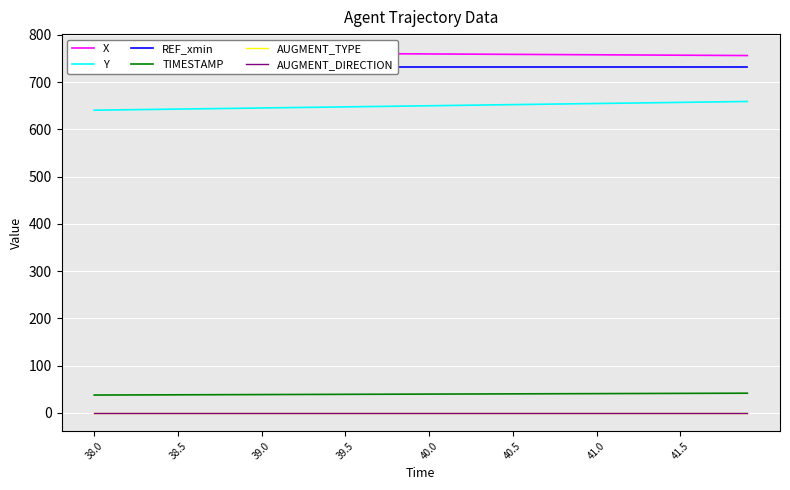

Reading right to left, transcribe all the data shown in this chart.

X: 756.5	756.7	756.8	757.0	757.2	757.4	757.6	757.7	757.9	758.1	758.3	758.4	758.6	758.8	759.0	759.1	759.3	759.5	759.7	759.9	760.0	760.2	760.4	760.6	760.8	760.9	761.1	761.3	761.5	761.7	761.9	762.1	762.2	762.4	762.6	762.8	763.0	763.2	763.4	763.7
Y: 659.2	658.8	658.3	657.8	657.3	656.9	656.4	655.9	655.4	655.0	654.5	654.0	653.5	653.1	652.6	652.1	651.6	651.2	650.7	650.2	649.7	649.3	648.8	648.3	647.9	647.4	646.9	646.4	646.0	645.5	645.0	644.5	644.1	643.6	643.1	642.7	642.2	641.7	641.3	640.8
REF_xmin: 731.8	731.8	731.8	731.8	731.8	731.8	731.8	731.8	731.8	731.8	731.8	731.8	731.8	731.8	731.8	731.8	731.8	731.8	731.8	731.8	731.8	731.8	731.8	731.8	731.8	731.8	731.8	731.8	731.8	731.8	731.8	731.8	731.8	731.8	731.8	731.8	731.8	731.8	731.8	731.8
TIMESTAMP: 41.9	41.8	41.7	41.6	41.5	41.4	41.3	41.2	41.1	41.0	40.9	40.8	40.7	40.6	40.5	40.4	40.3	40.2	40.1	40.0	39.9	39.8	39.7	39.6	39.5	39.4	39.3	39.2	39.1	39.0	38.9	38.8	38.7	38.6	38.5	38.4	38.3	38.2	38.1	38.0
AUGMENT_TYPE: 0.0	0.0	0.0	0.0	0.0	0.0	0.0	0.0	0.0	0.0	0.0	0.0	0.0	0.0	0.0	0.0	0.0	0.0	0.0	0.0	0.0	0.0	0.0	0.0	0.0	0.0	0.0	0.0	0.0	0.0	0.0	0.0	0.0	0.0	0.0	0.0	0.0	0.0	0.0	0.0
AUGMENT_DIRECTION: 0.0	0.0	0.0	0.0	0.0	0.0	0.0	0.0	0.0	0.0	0.0	0.0	0.0	0.0	0.0	0.0	0.0	0.0	0.0	0.0	0.0	0.0	0.0	0.0	0.0	0.0	0.0	0.0	0.0	0.0	0.0	0.0	0.0	0.0	0.0	0.0	0.0	0.0	0.0	0.0